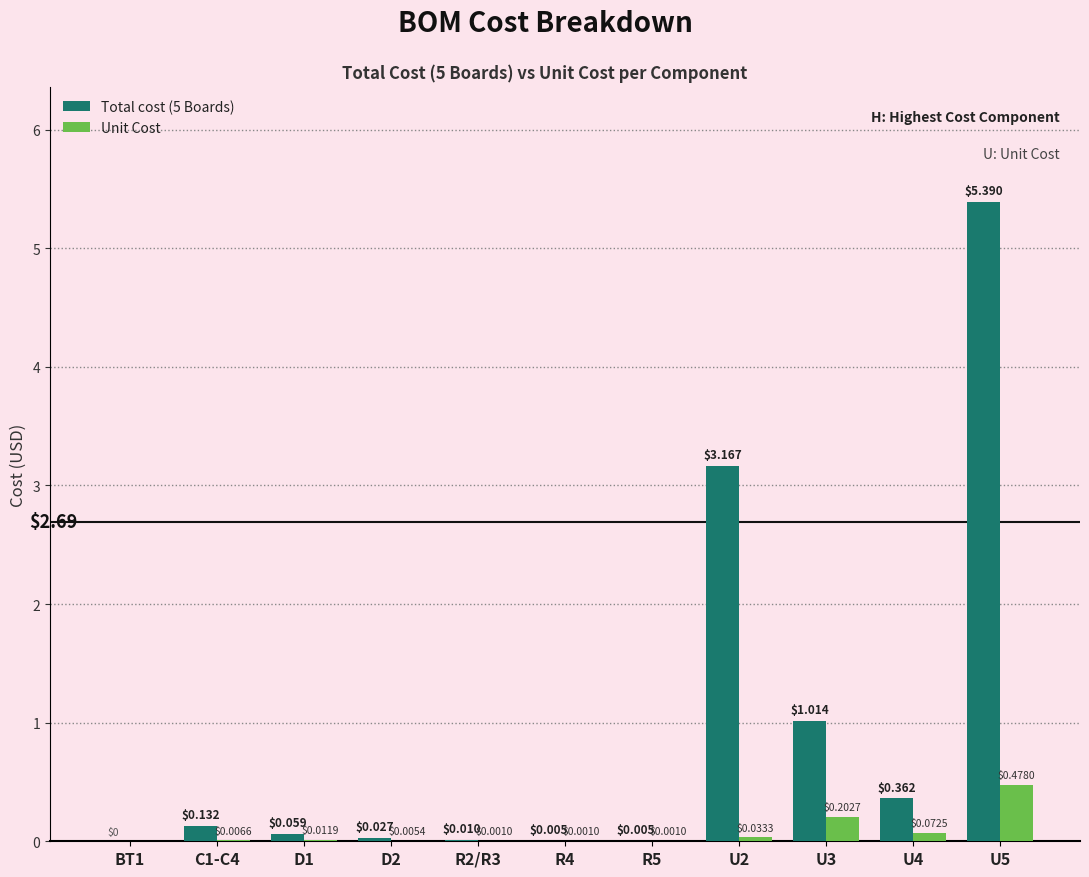

What is the sum of all Unit Cost values?

0.8